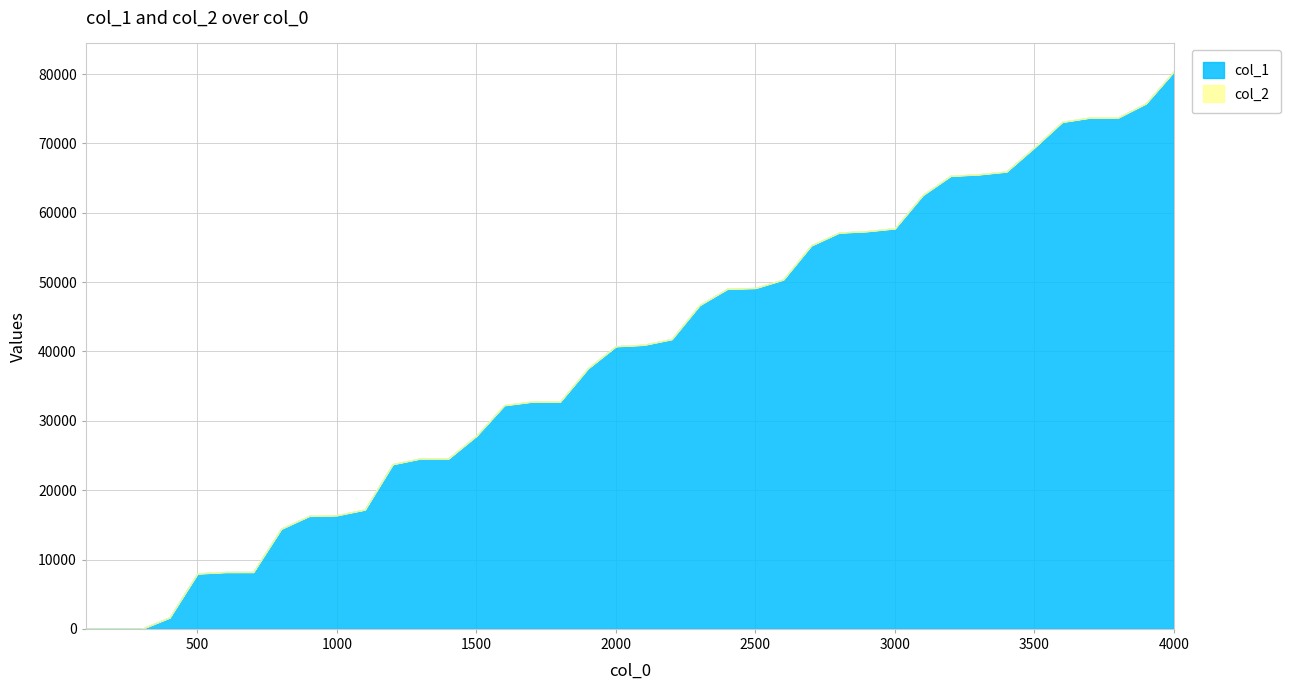

At which label does col_1 first exceed 40960?

2200